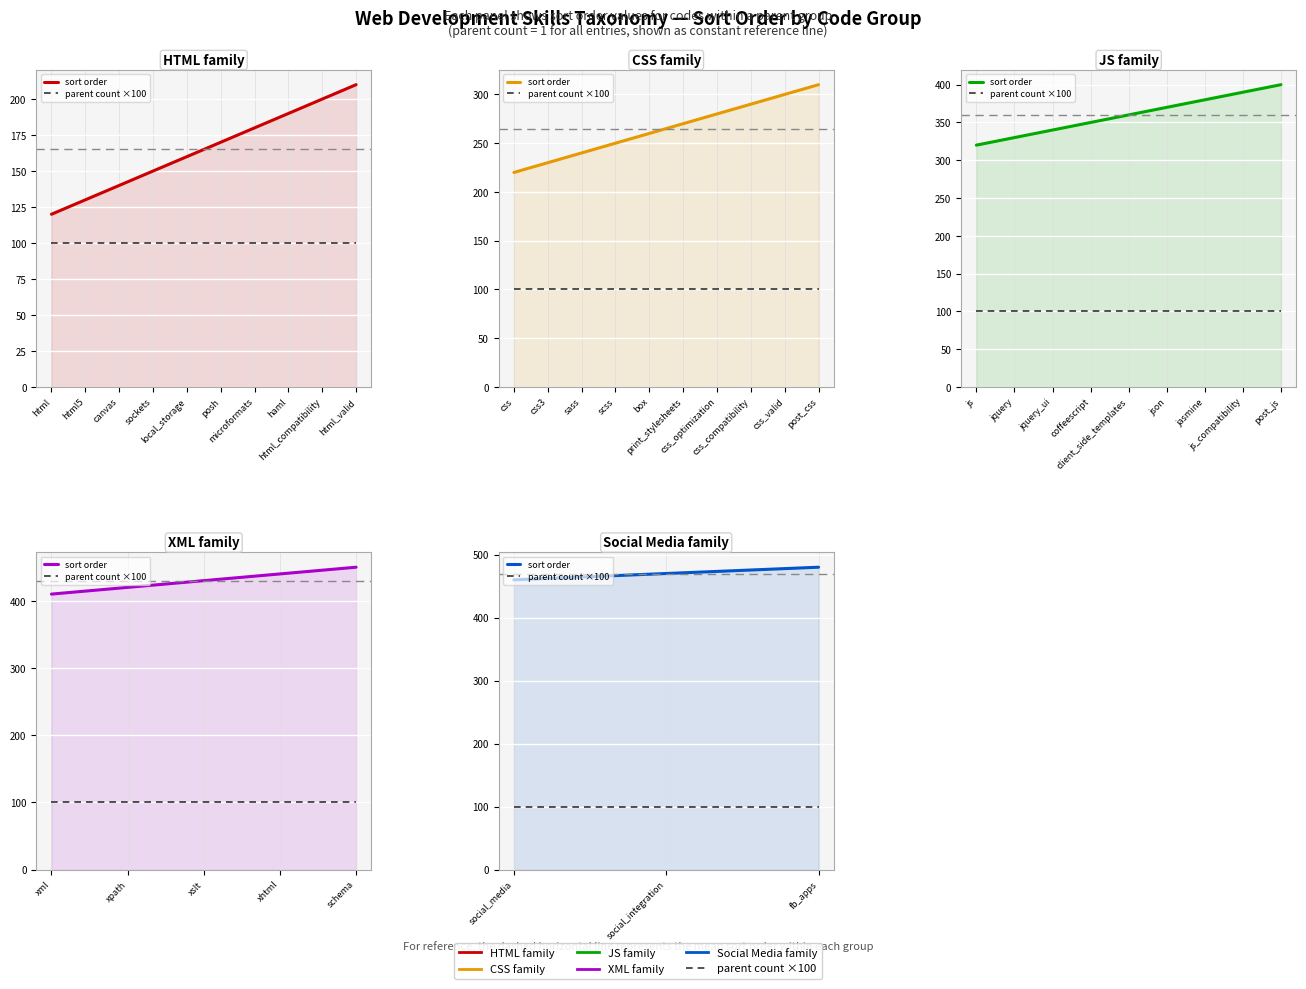

Rank the series by their maximum value, from lowest to highest.

parent count ×100, sort order